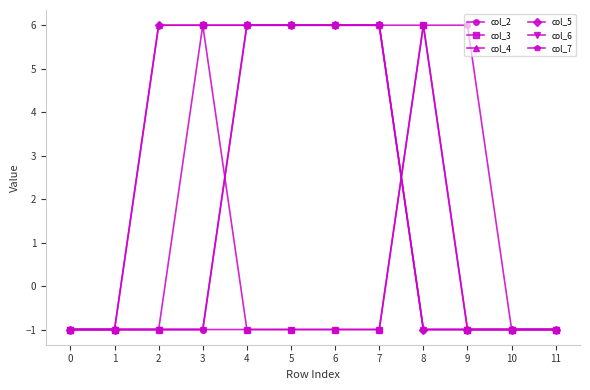

Is this an area chart (filled region under the line)?

No